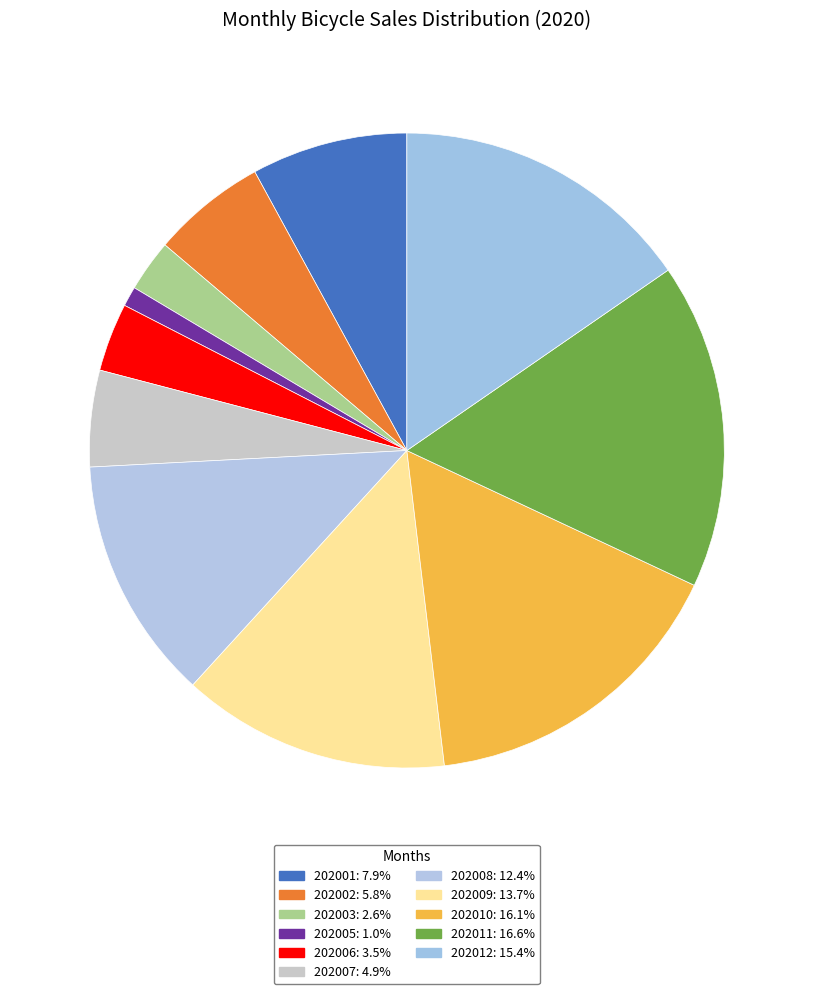

How many slices are in this pie chart?

11